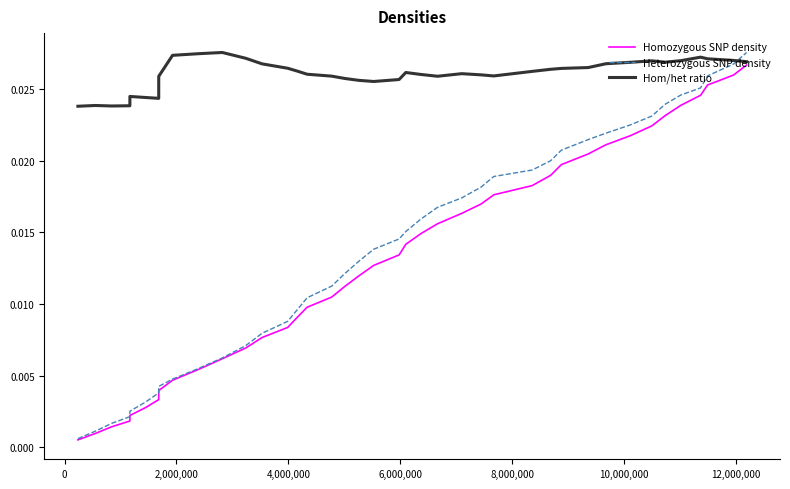

Which series has the largest total across all categories?

Hom/het ratio